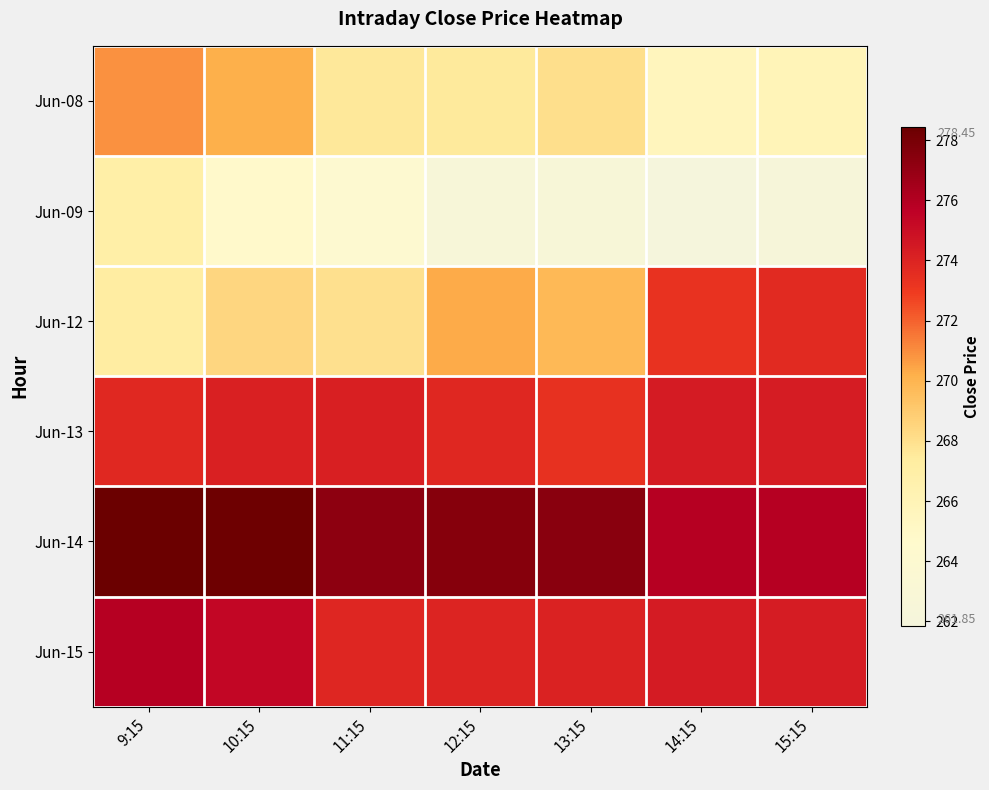

Reading left to right, transcribe all the data shown in this chart.

Jun-08: 9:15=270.9	10:15=270.2	11:15=267.6	12:15=267.6	13:15=268.1	14:15=265.6	15:15=265.9
Jun-09: 9:15=266.9	10:15=264.8	11:15=264.1	12:15=262.6	13:15=262.6	14:15=261.9	15:15=262.2
Jun-12: 9:15=267.2	10:15=268.4	11:15=267.9	12:15=270.3	13:15=269.8	14:15=273.3	15:15=273.7
Jun-13: 9:15=273.8	10:15=274.1	11:15=274.2	12:15=273.8	13:15=273.4	14:15=274.4	15:15=274.4
Jun-14: 9:15=278.4	10:15=278.3	11:15=277.2	12:15=277.5	13:15=277.4	14:15=275.9	15:15=275.9
Jun-15: 9:15=275.9	10:15=275.4	11:15=273.9	12:15=273.9	13:15=274.1	14:15=274.4	15:15=274.4